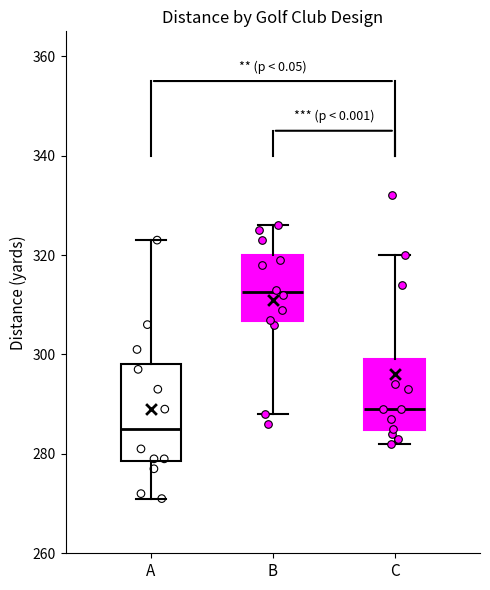

Which box's median line is the highest?

B